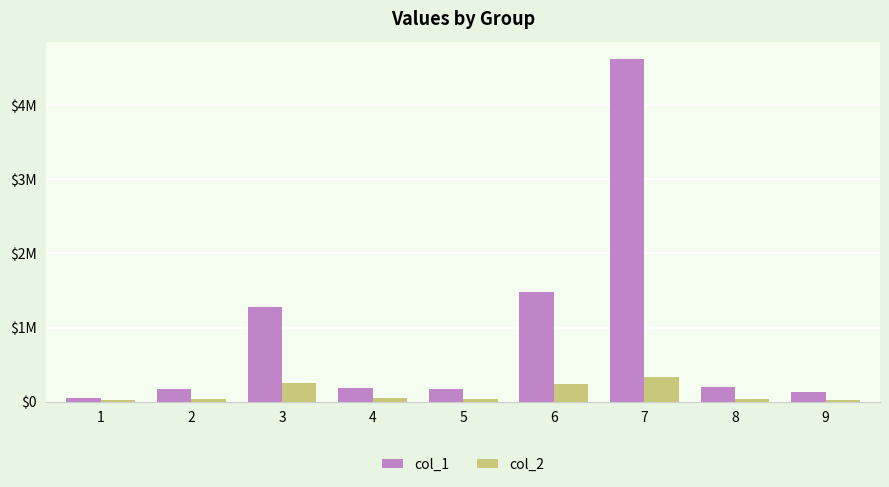

What are all the series names shown in the legend?

col_1, col_2